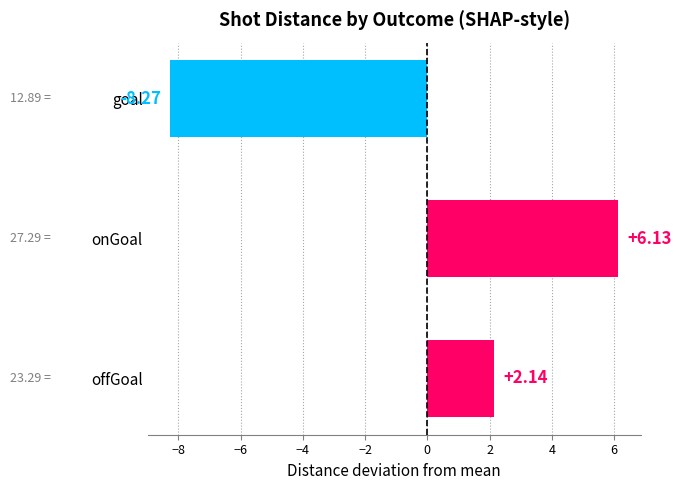

Rank the categories by value from highest to lowest.

onGoal, offGoal, goal